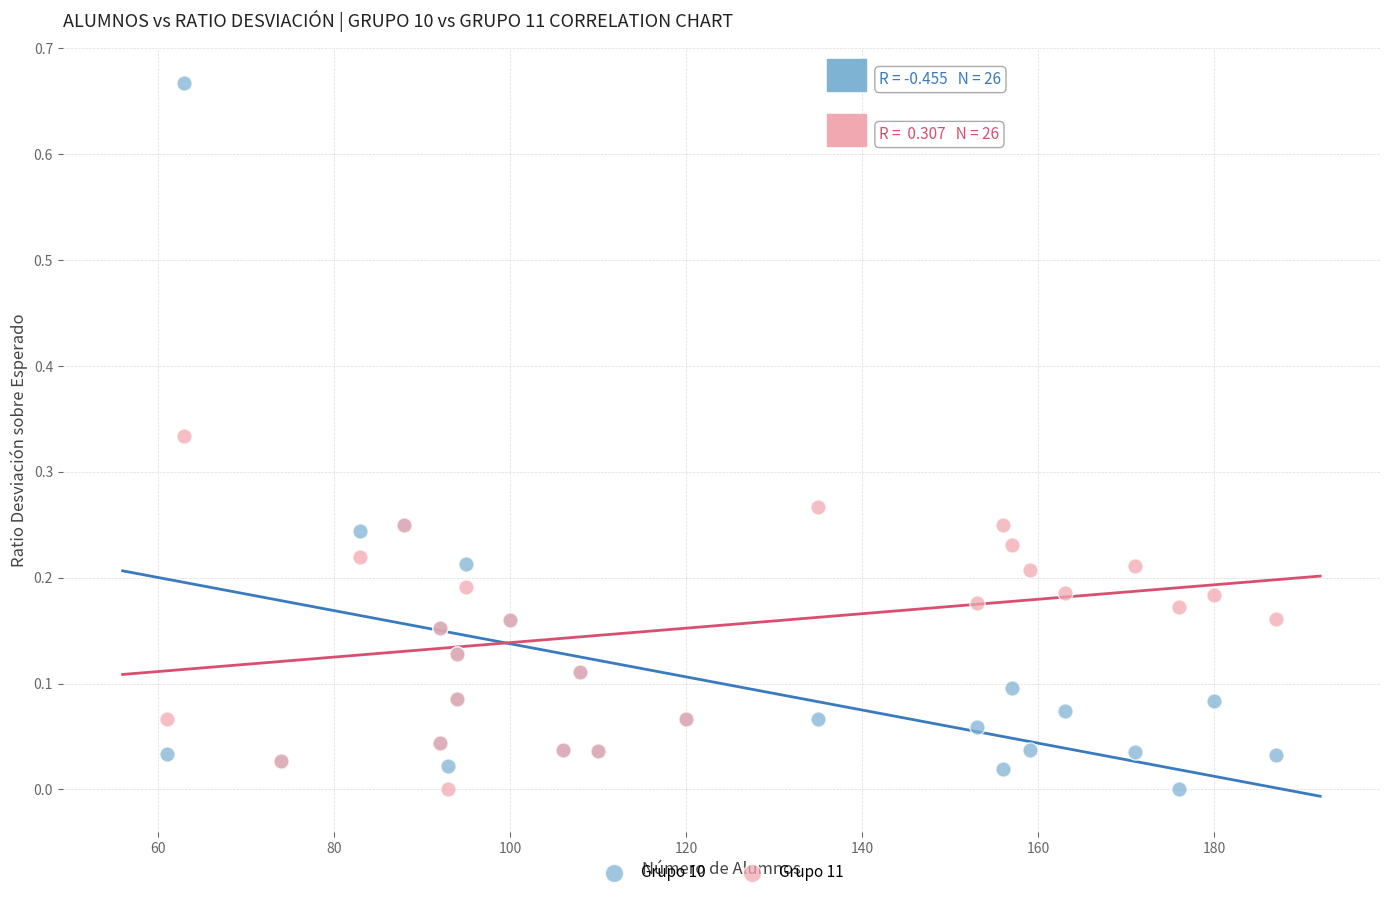

What are all the series names shown in the legend?

Grupo 10, Grupo 11